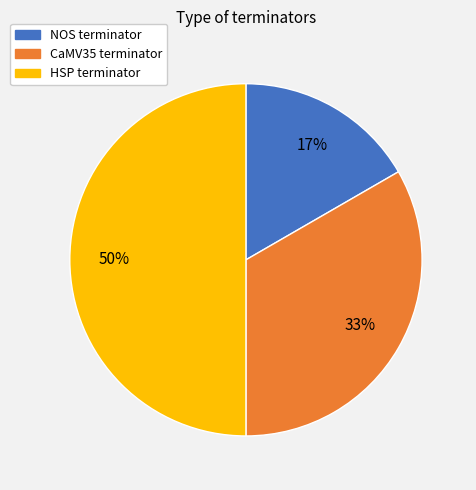

Does NOS terminator account for over 50% of the chart?

No